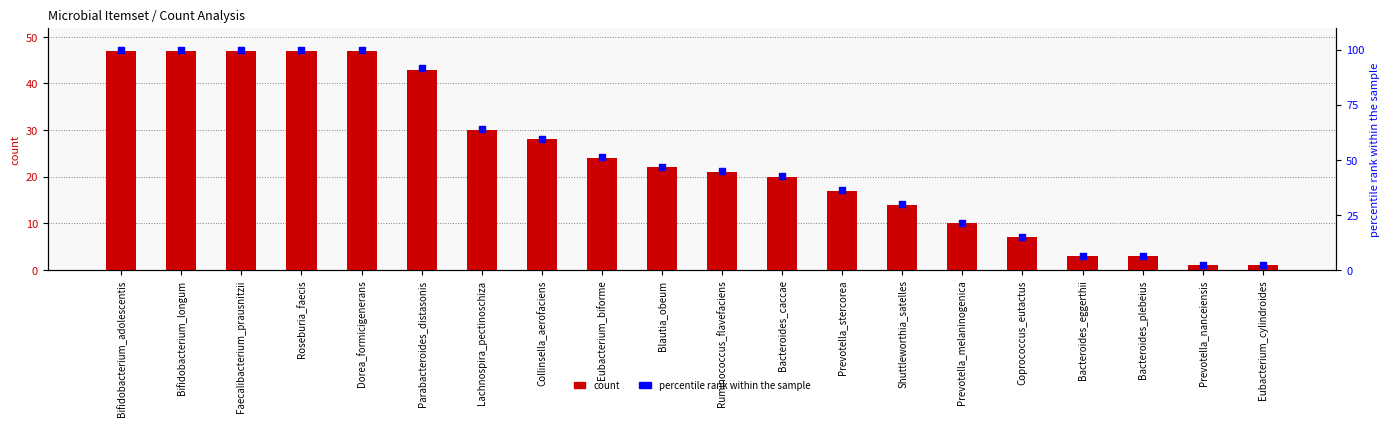

Which series contains the highest Y value?

percentile rank within the sample